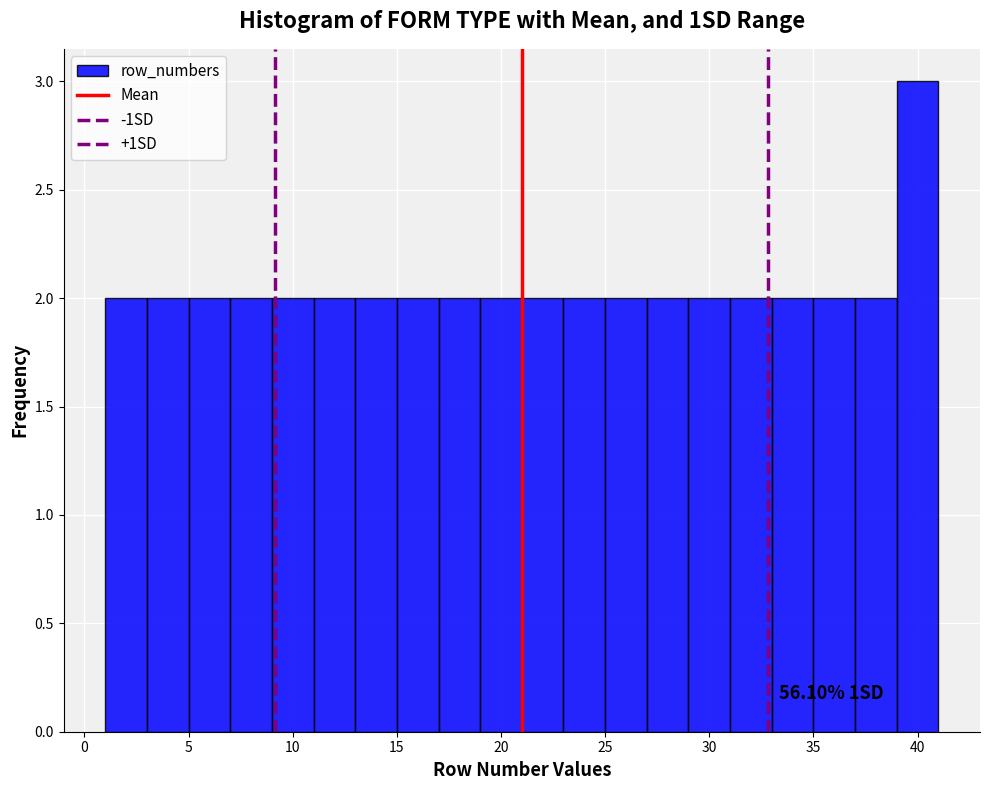

Over which range of the x-axis is the bar tallest?

39 to 41